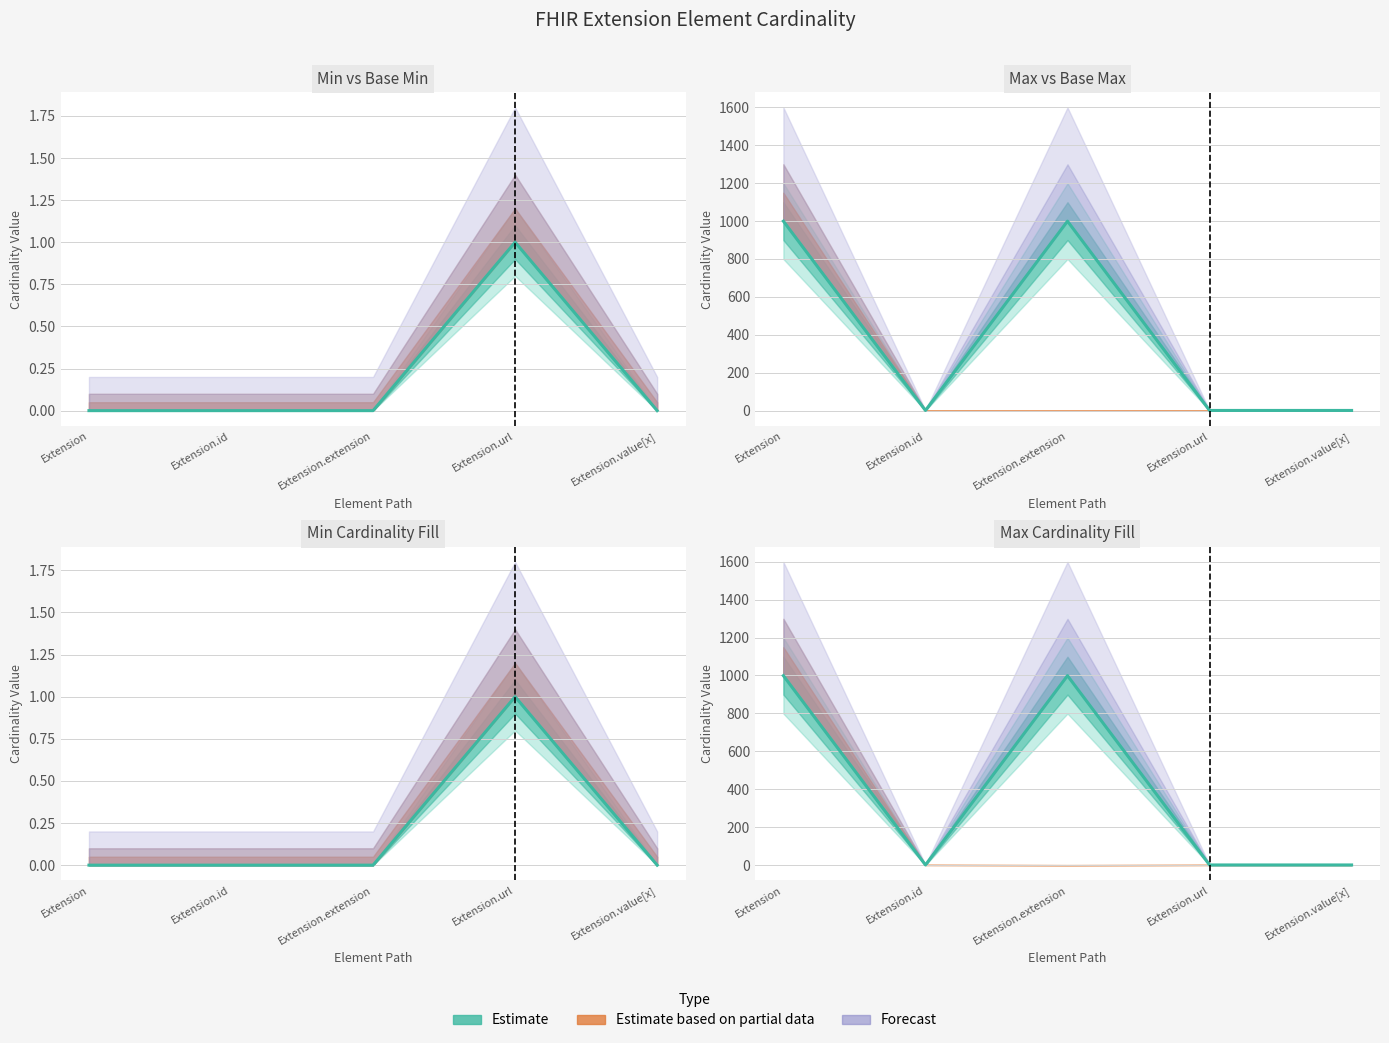

Where is the first local maximum?

Extension.extension